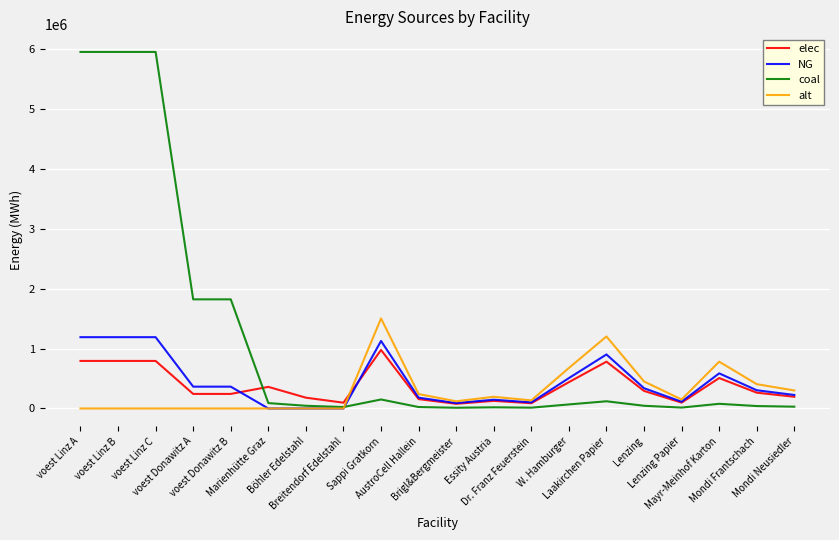

Is it true that alt equals 0.0 at voest Linz C?

True